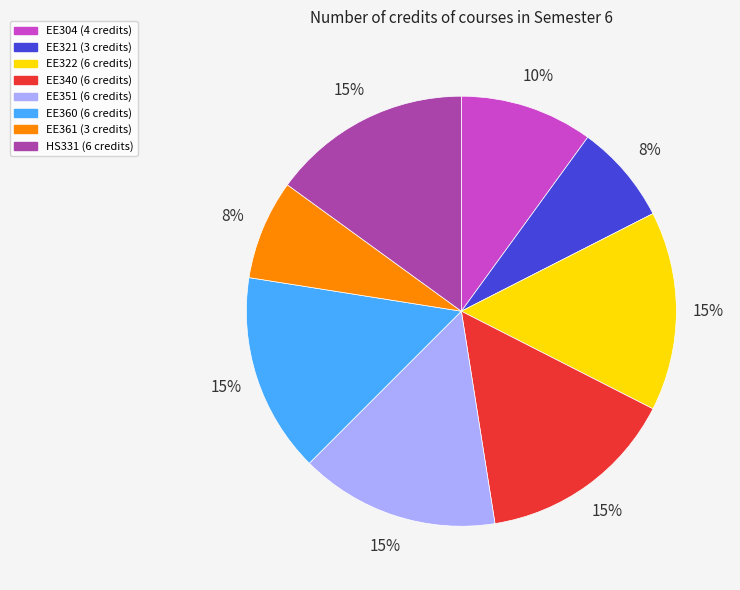

True or false: HS331 accounts for 21% of the total.

False